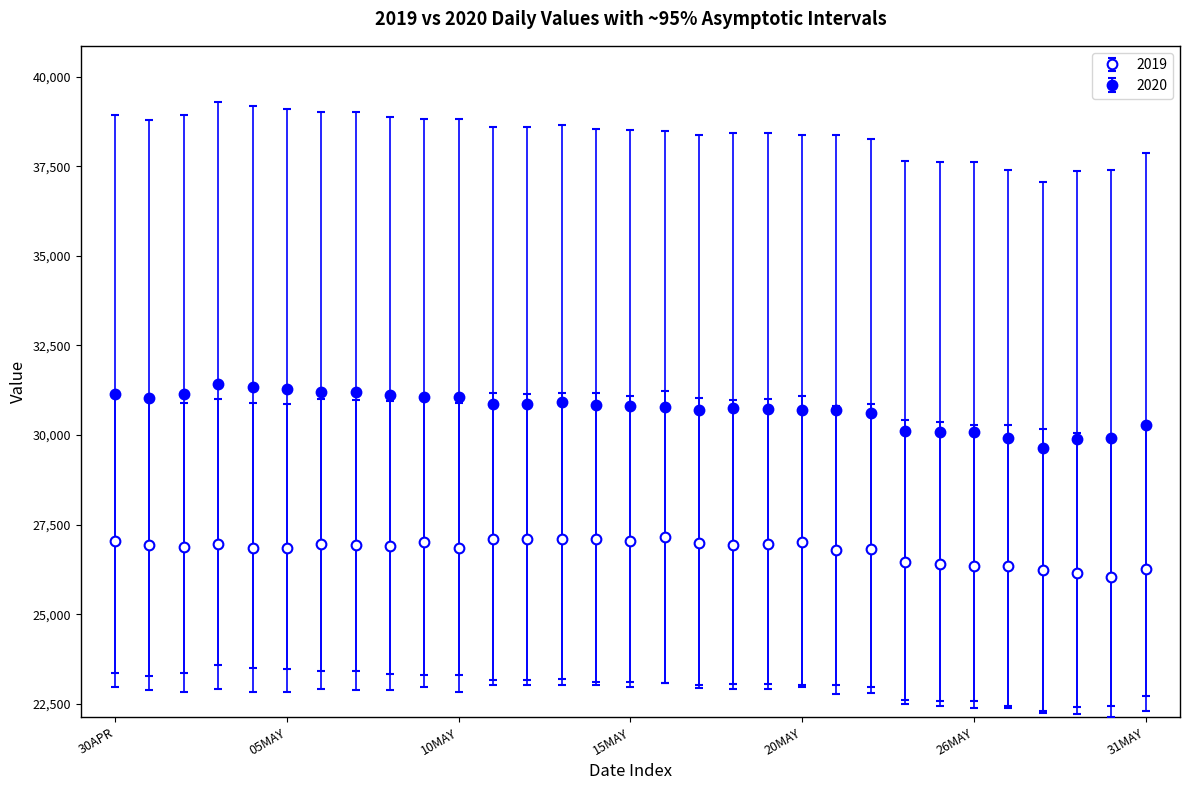

How many lines are shown in the chart?

2